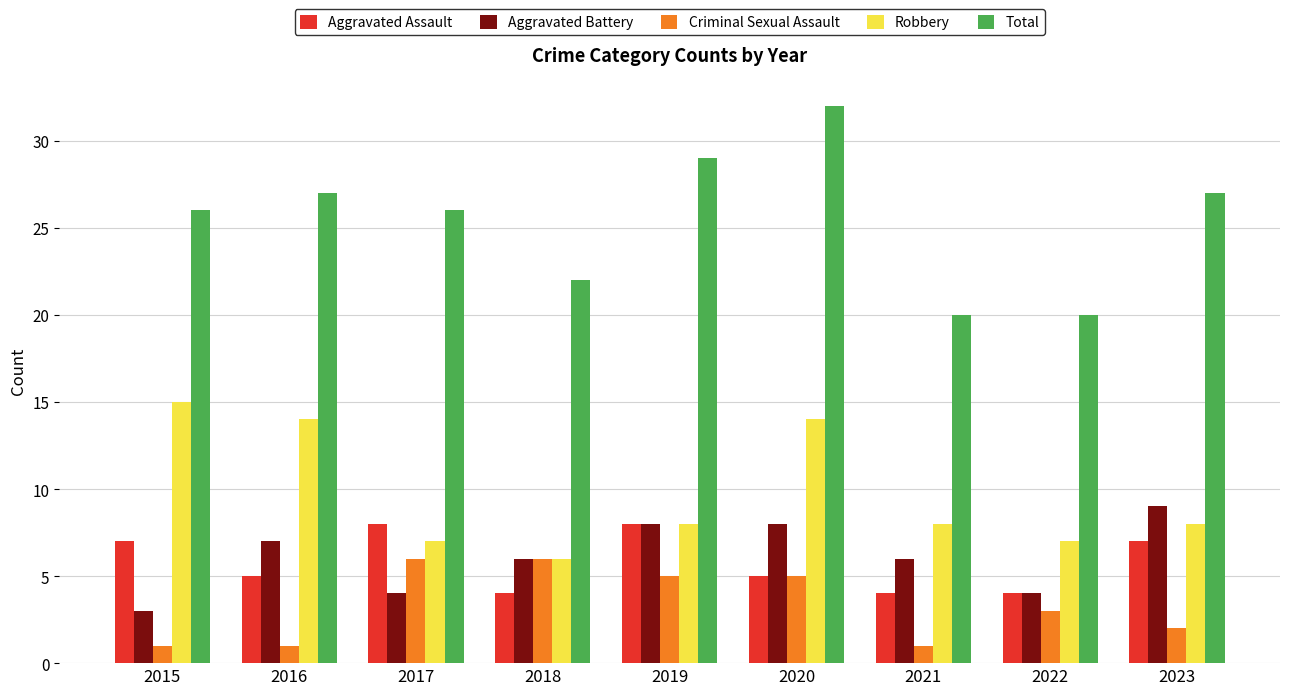

What are all the series names shown in the legend?

Aggravated Assault, Aggravated Battery, Criminal Sexual Assault, Robbery, Total